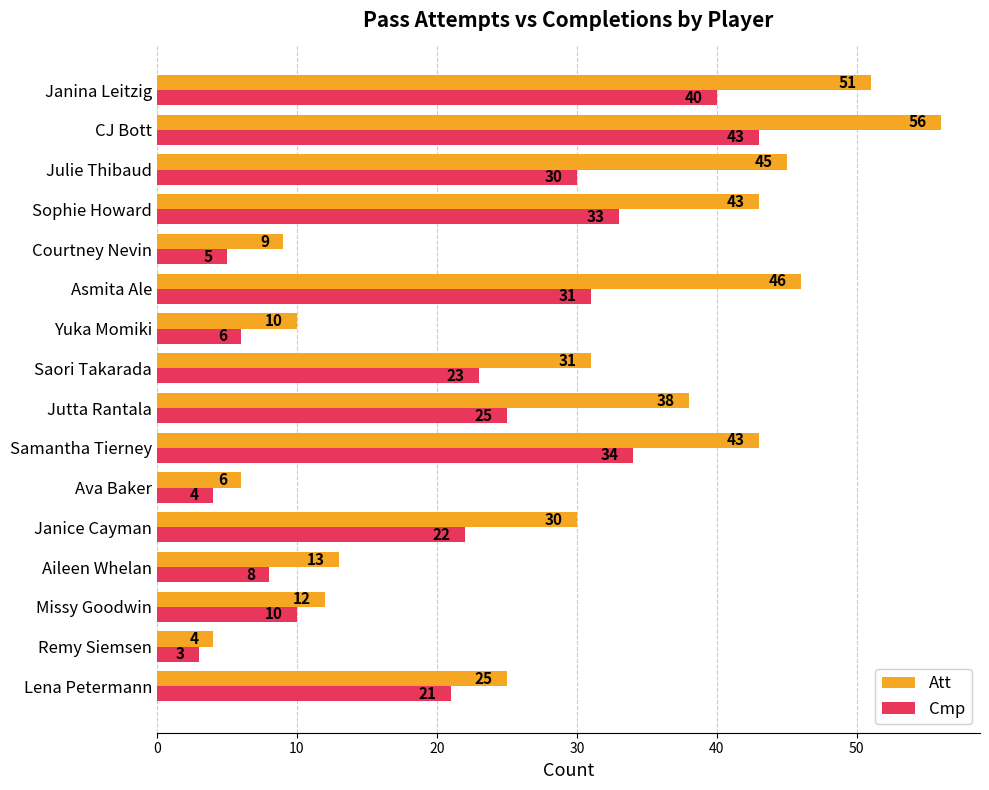

At which label is Att closest to 30?

Janice Cayman